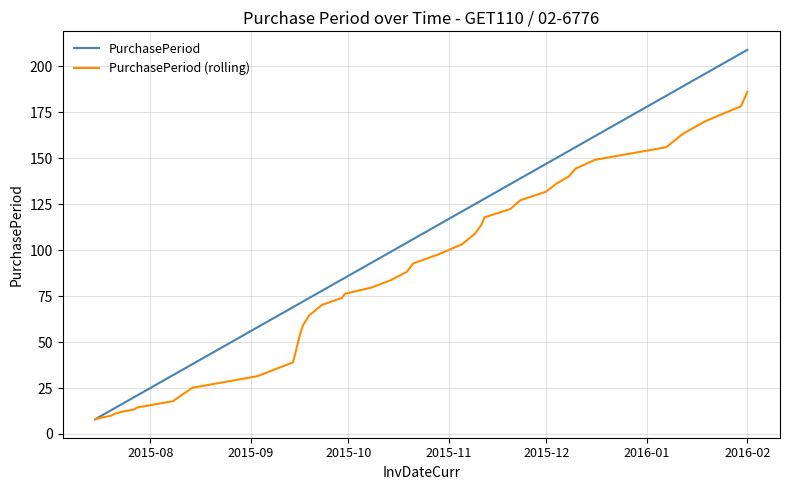

Is this an area chart (filled region under the line)?

No